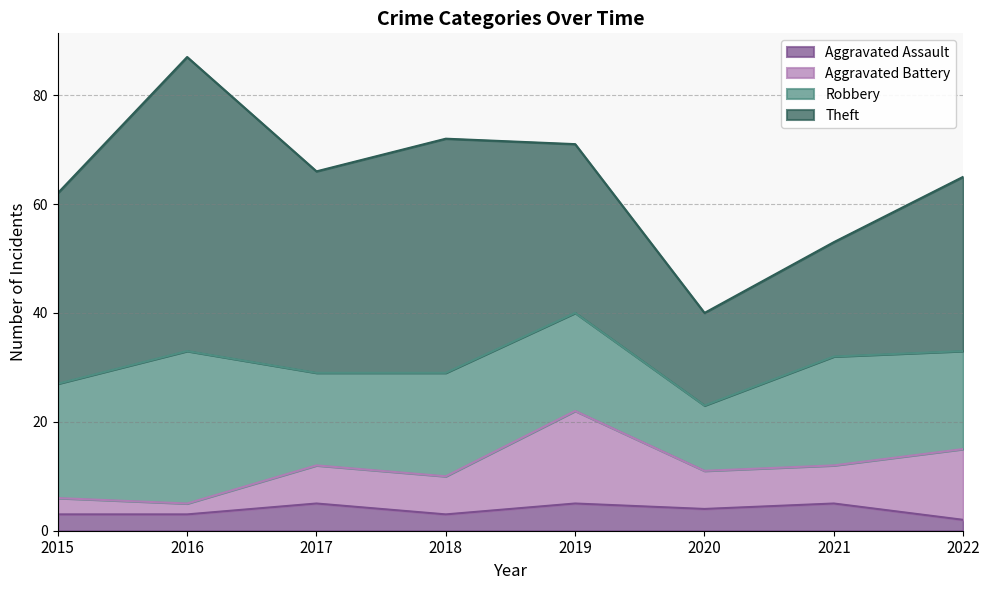

What is the difference between the maximum and minimum values in the Robbery series?

16